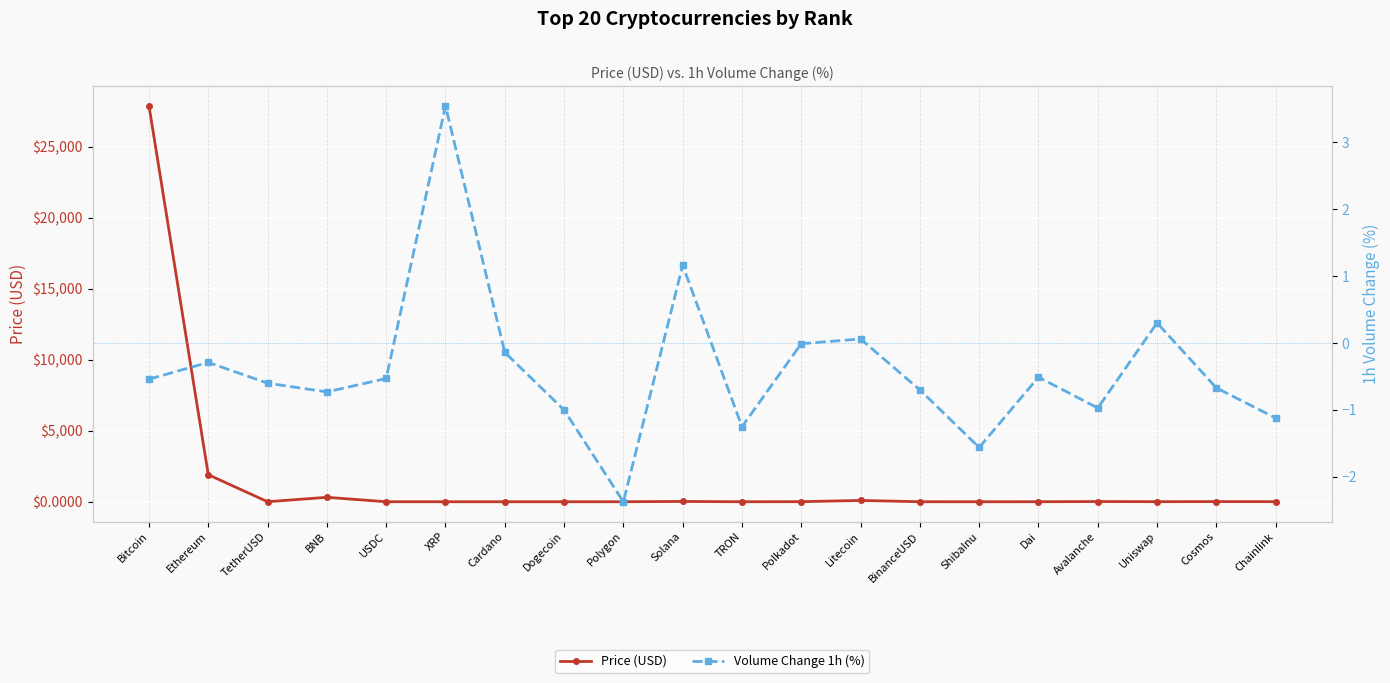

What is the label of the 19th point from the left?

Cosmos